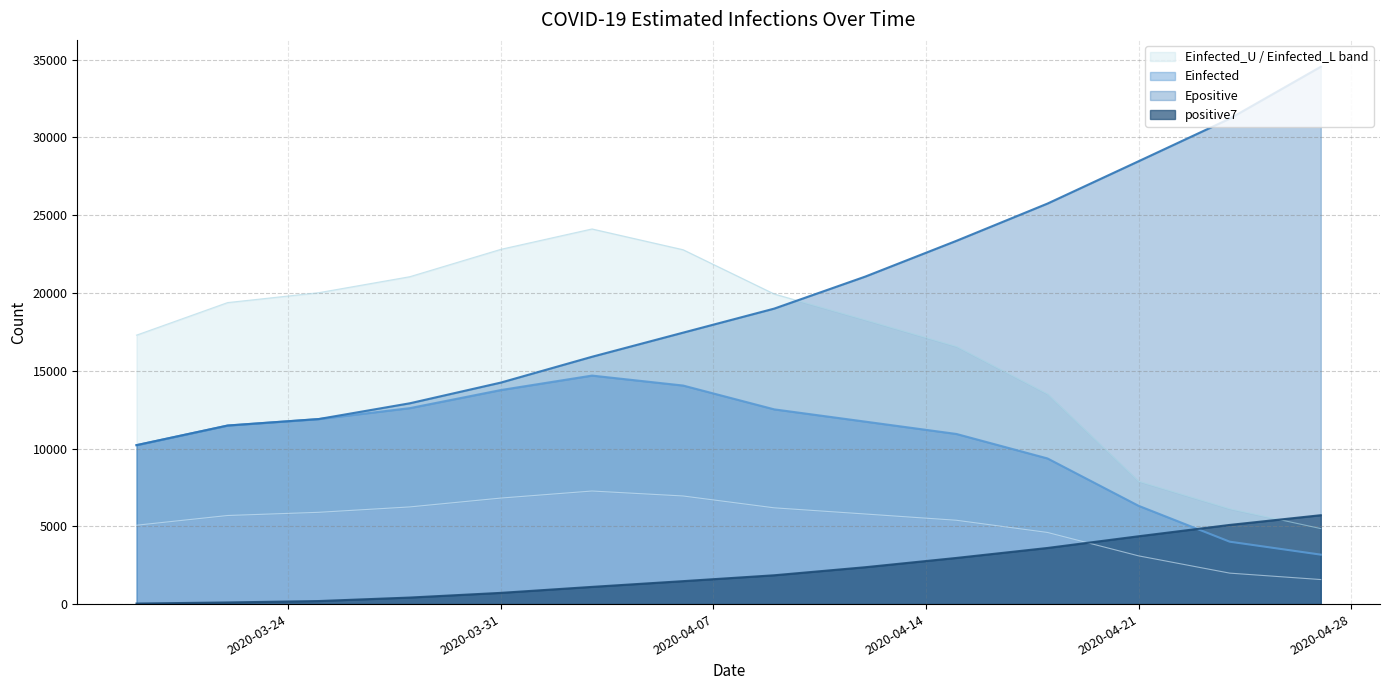

What position from the left is 2020-04-27?

14